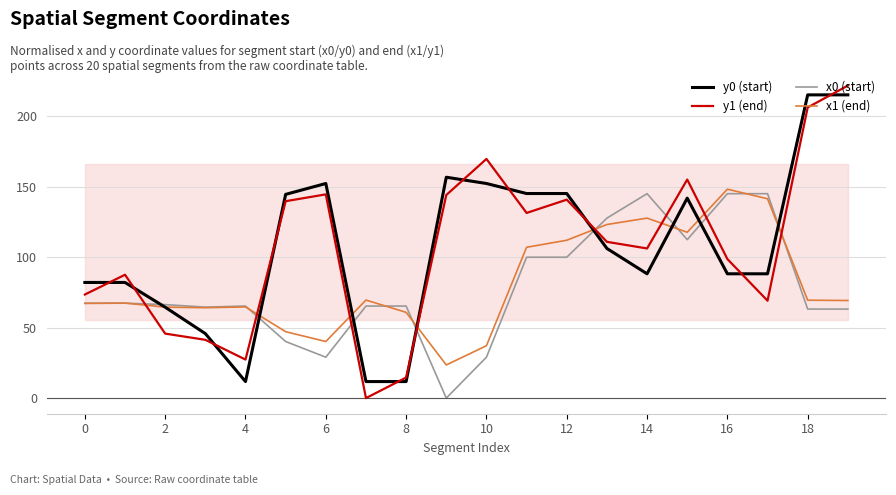

What is the maximum value for y1 (end)?

221.7